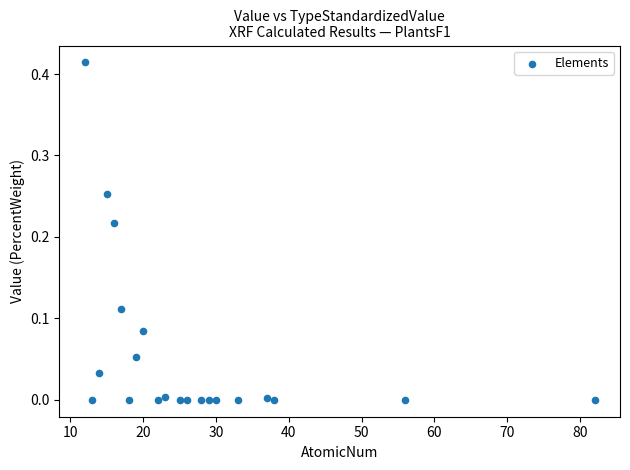

What is the range of X values (max minus min)?

70.0